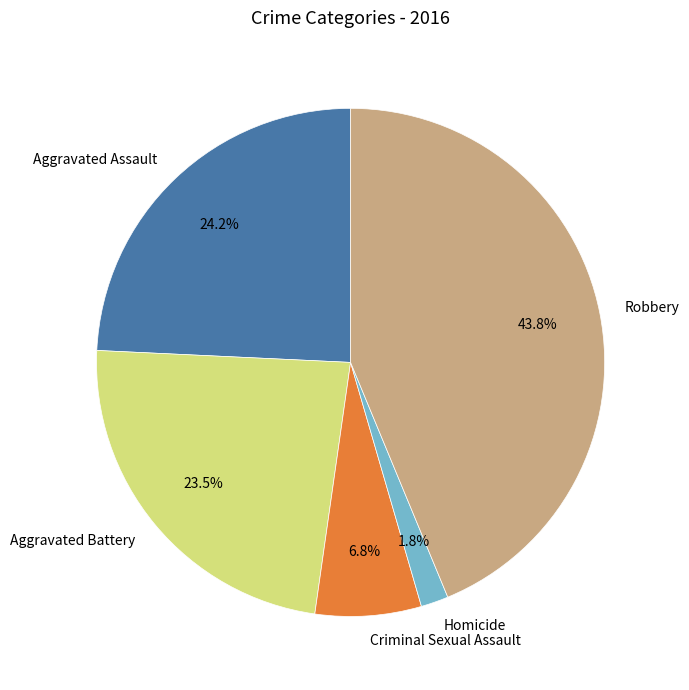

Count the number of slices in the pie.

5